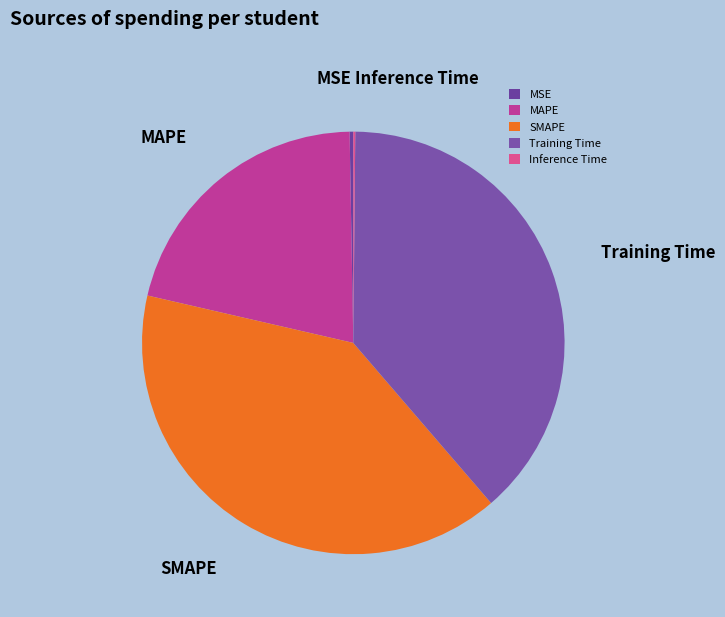

Which slice is the largest?

SMAPE